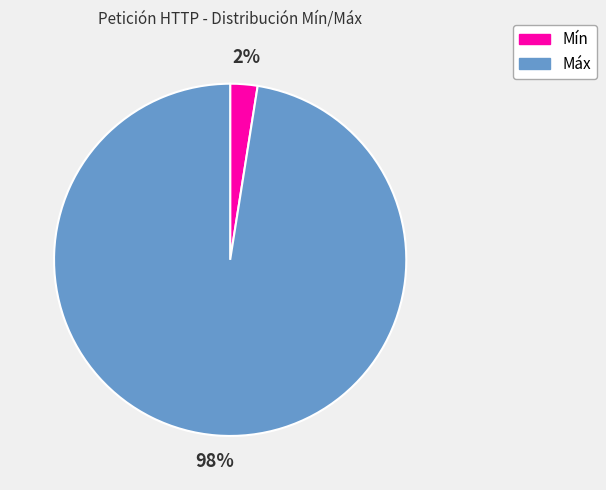

Which has a higher value, Mín or Máx?

Máx